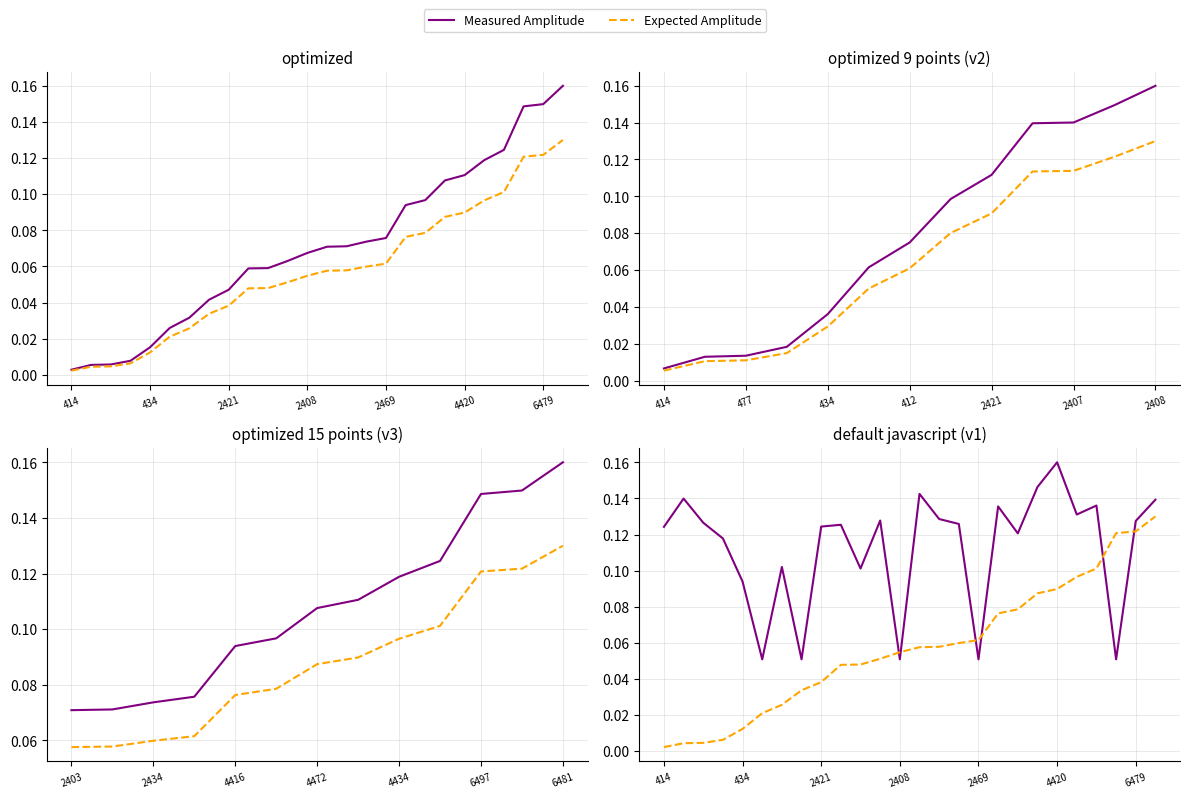

What is the value of the Measured Amplitude point at the 5th from the left?

0.1